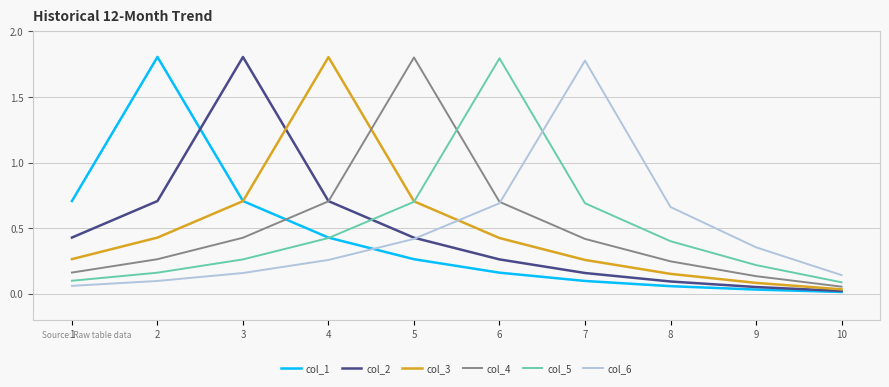

What is the difference between the highest and lowest values at 8?

0.6